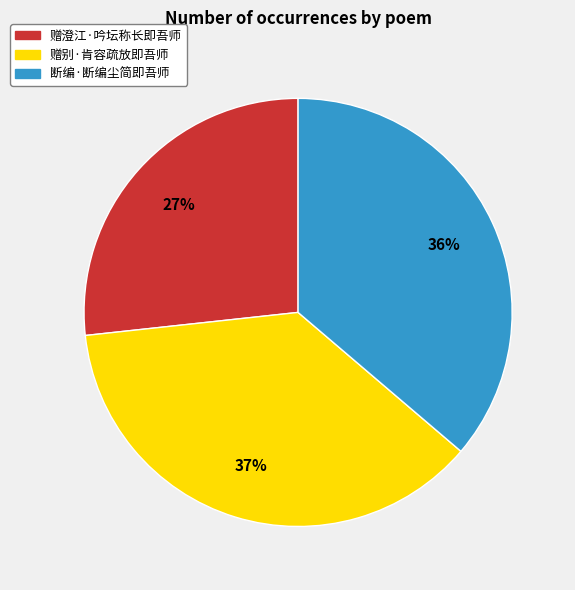

Is the sum of 赠澄江·吟坛称长即吾师 and 赠别·肯容疏放即吾师 greater than half?

Yes